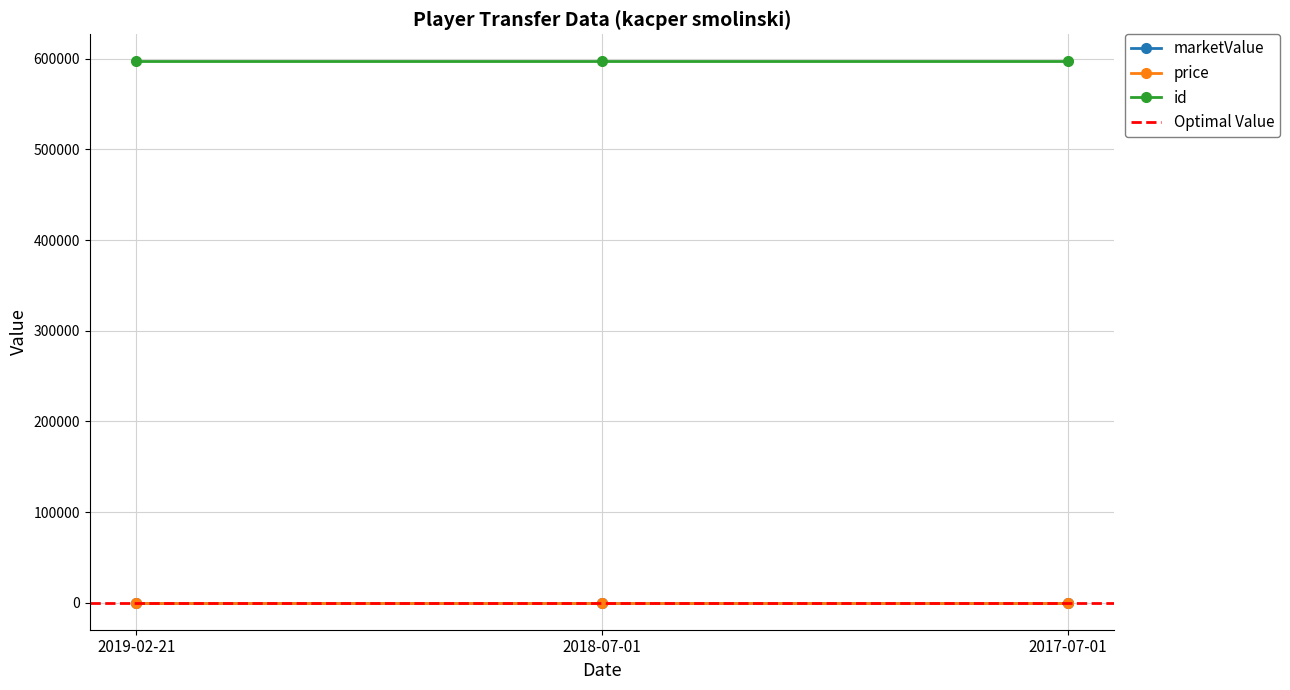

What value does the id series have at 2019-02-21?

597231